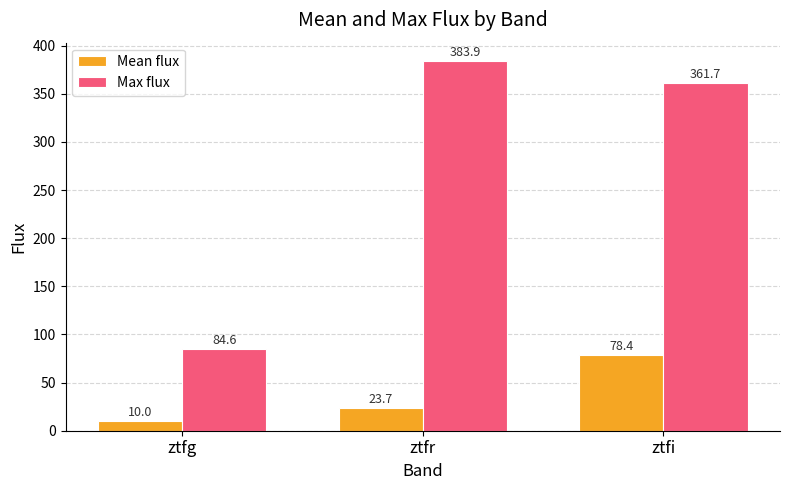

The value of Max flux at ztfr is 139.9. True or false?

False